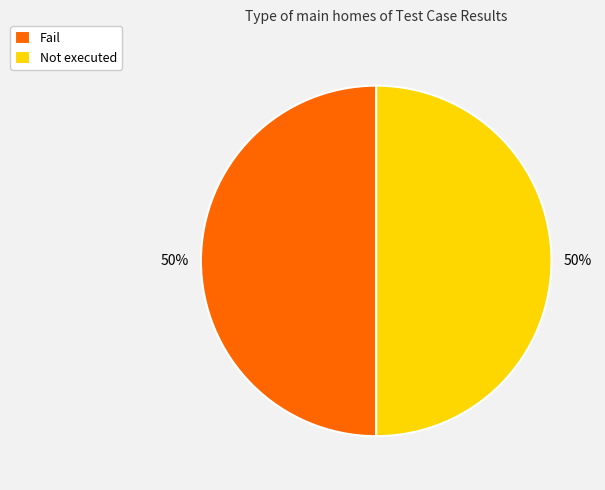

To the nearest percent, what portion does Not executed represent?

50%